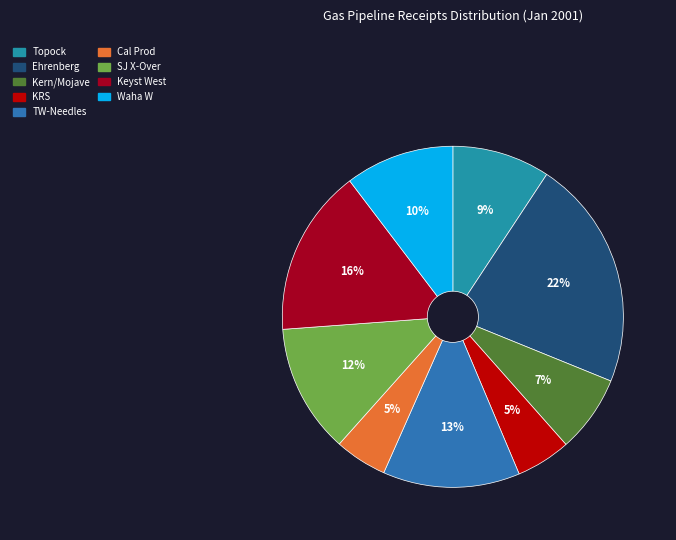

Count the number of slices in the pie.

9